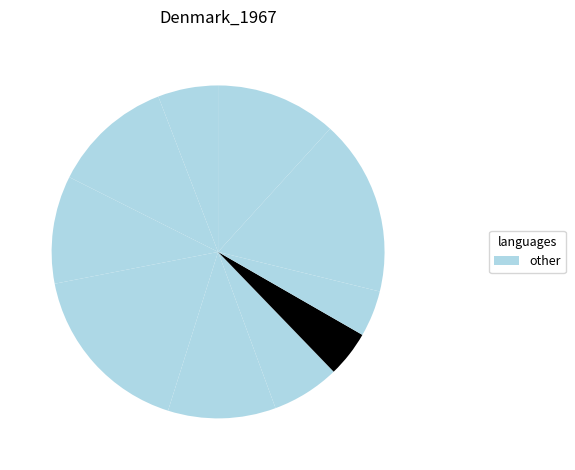

Count the number of slices in the pie.

10